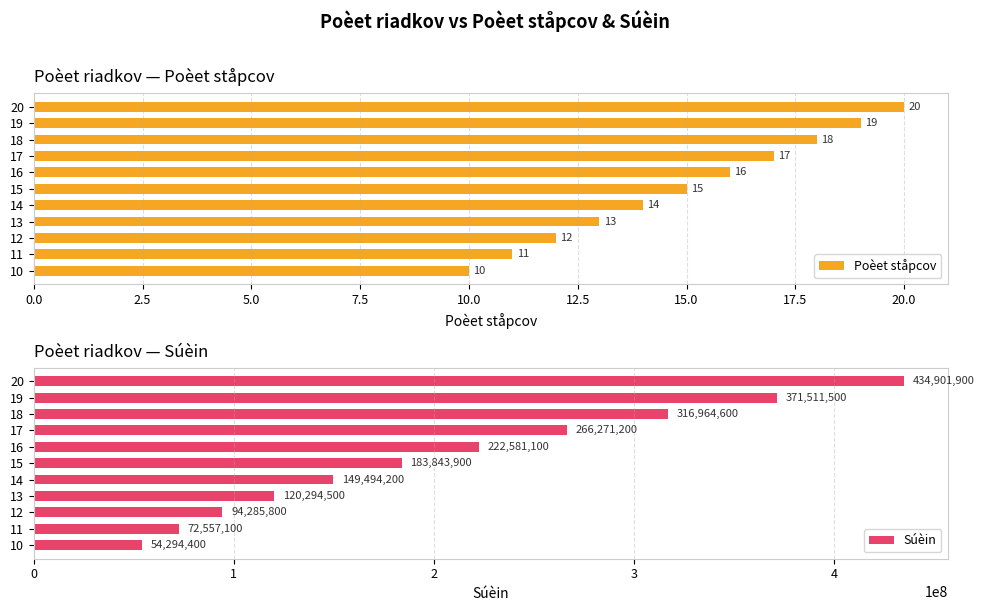

At which label does Poèet ståpcov reach its peak?

20